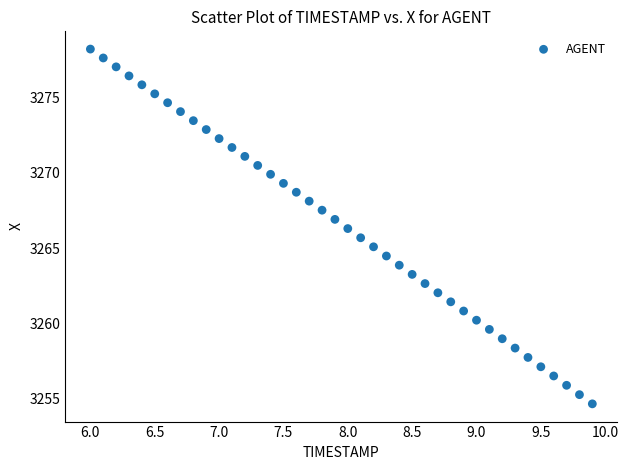

What is the range of X values (max minus min)?

3.9